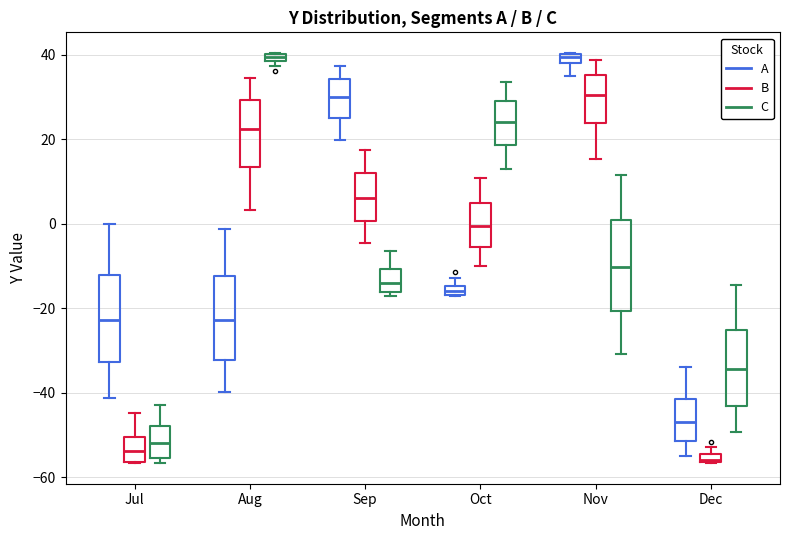

Where does the upper whisker of the box for Aug (A) end on the y-axis? The values are not printed on the chart, so give them approximately, as read against the axis.

-2